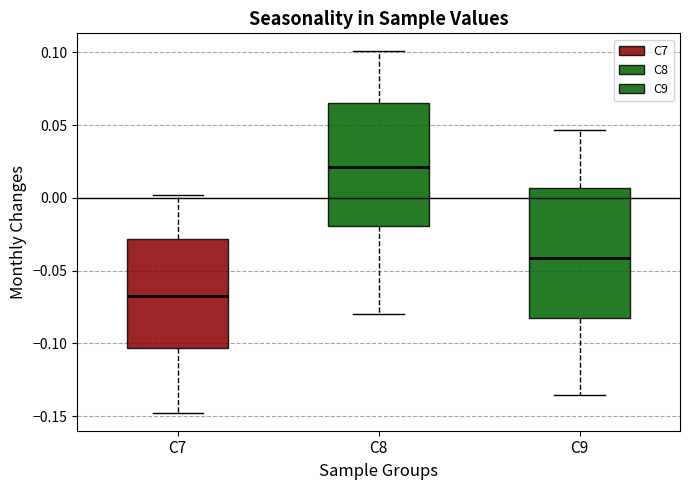

Which box's median line is the highest?

C8